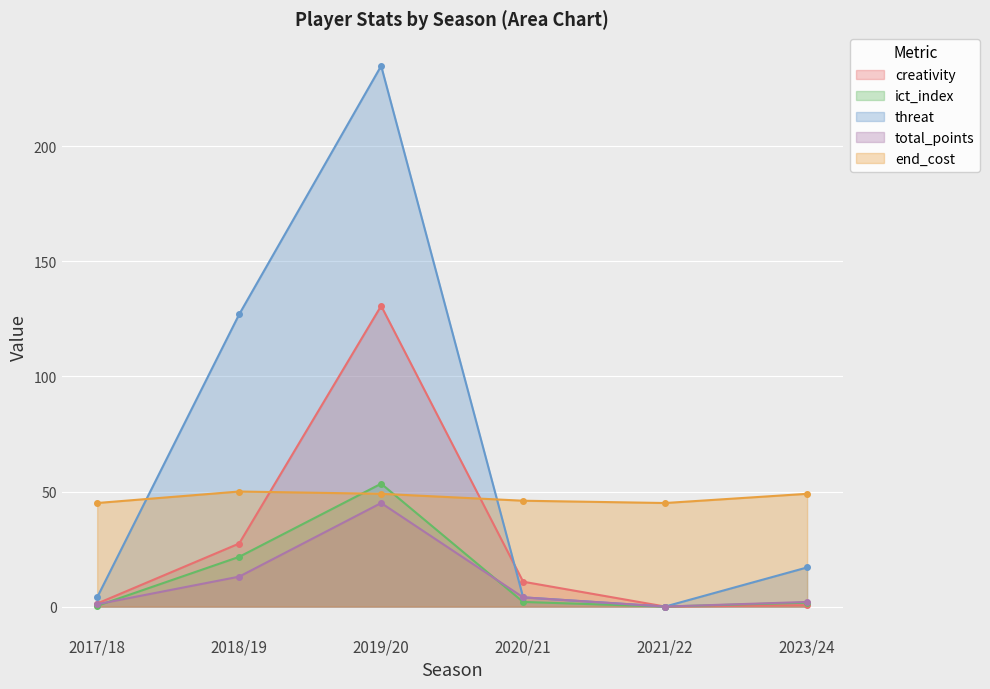

Is it true that threat equals 17.0 at 2023/24?

True